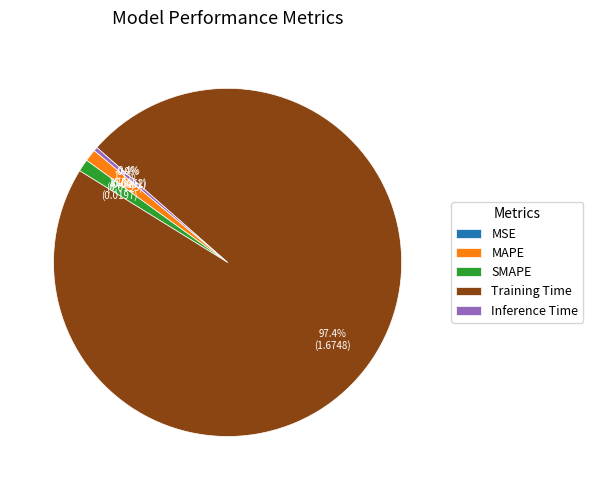

To the nearest percent, what is the difference between the Inference Time and SMAPE slice percentages?

1%